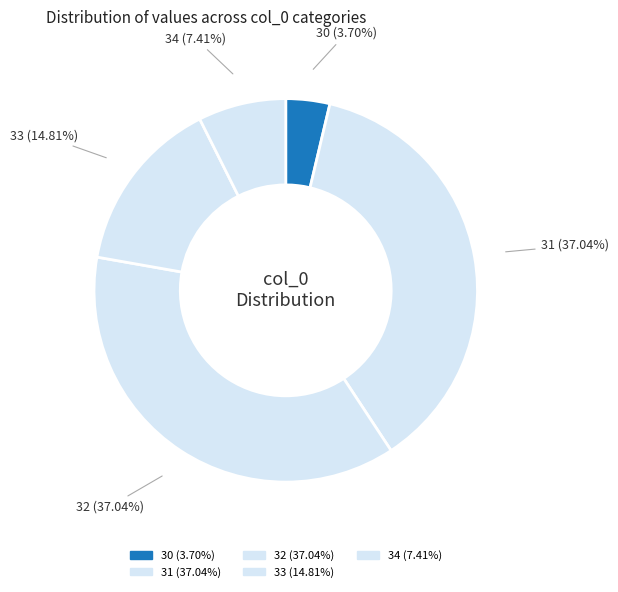

Combined, do 30 (3.70%) and 33 (14.81%) account for over 50%?

No